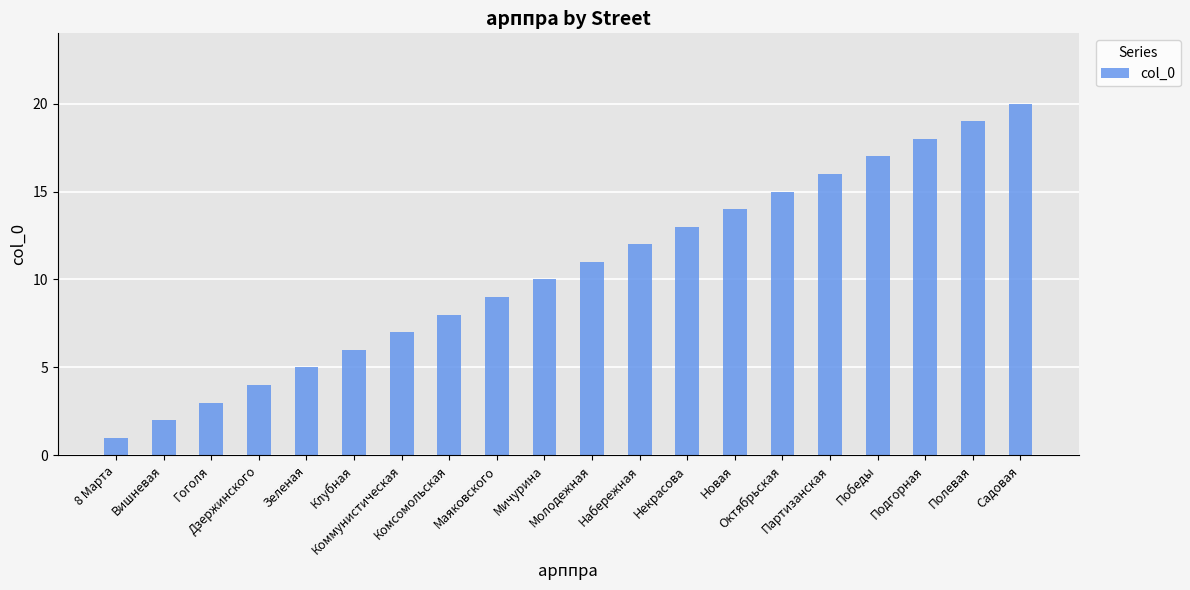

The chart shows a value of 24 at Новая. True or false?

False